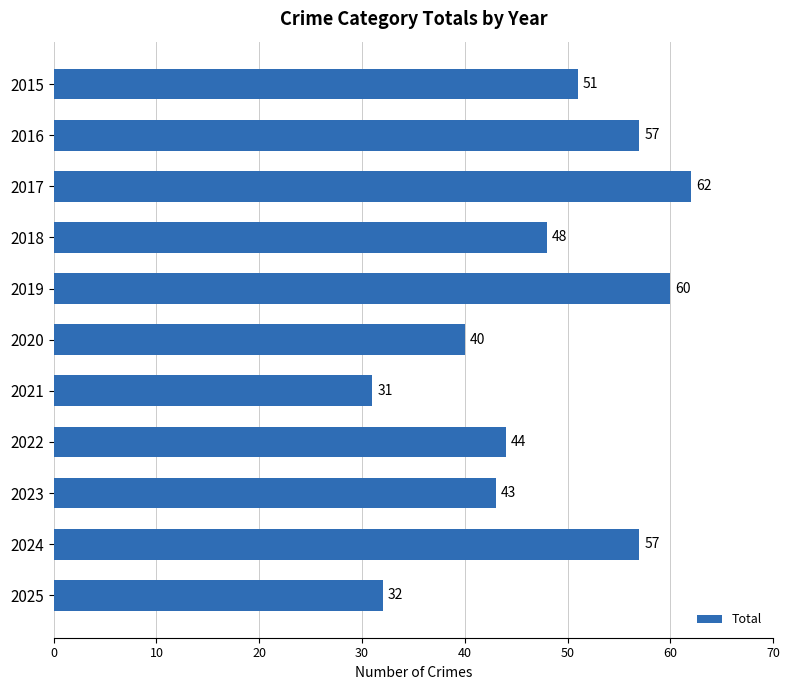

What is the smallest value displayed?

31